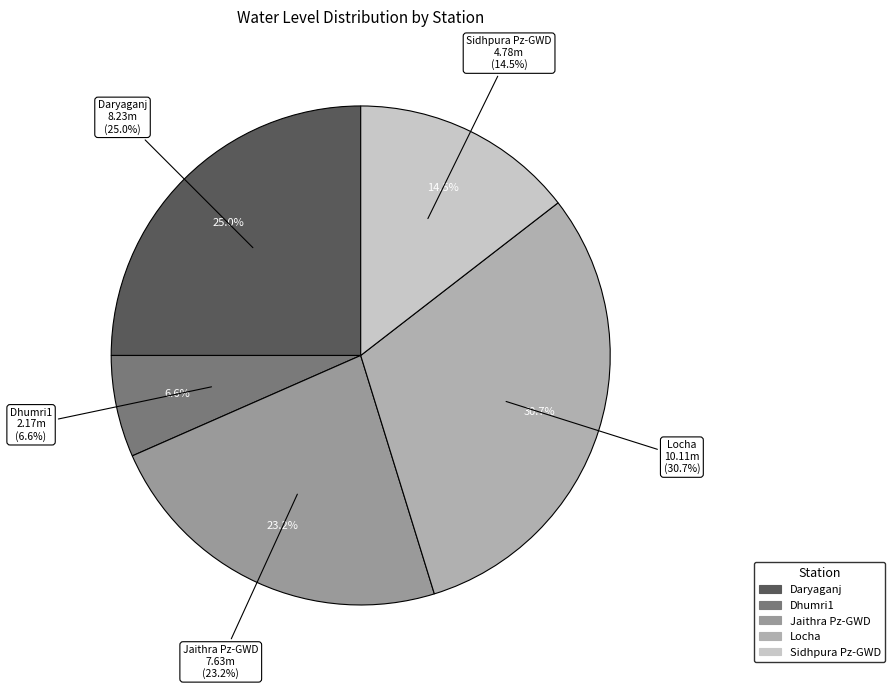

What percentage is the Daryaganj slice, to the nearest percent?

25%